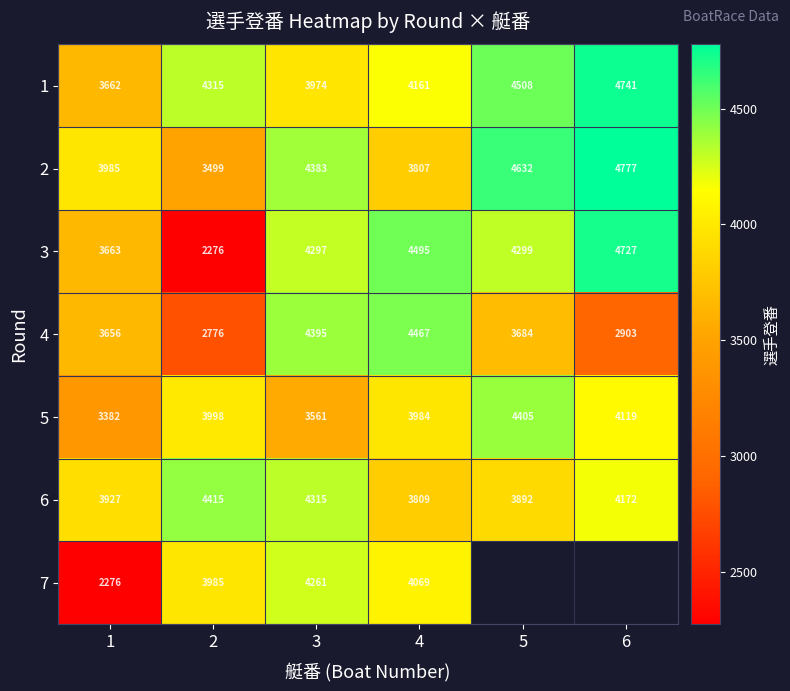

At how many categories does at least one series exceed 4001?

5